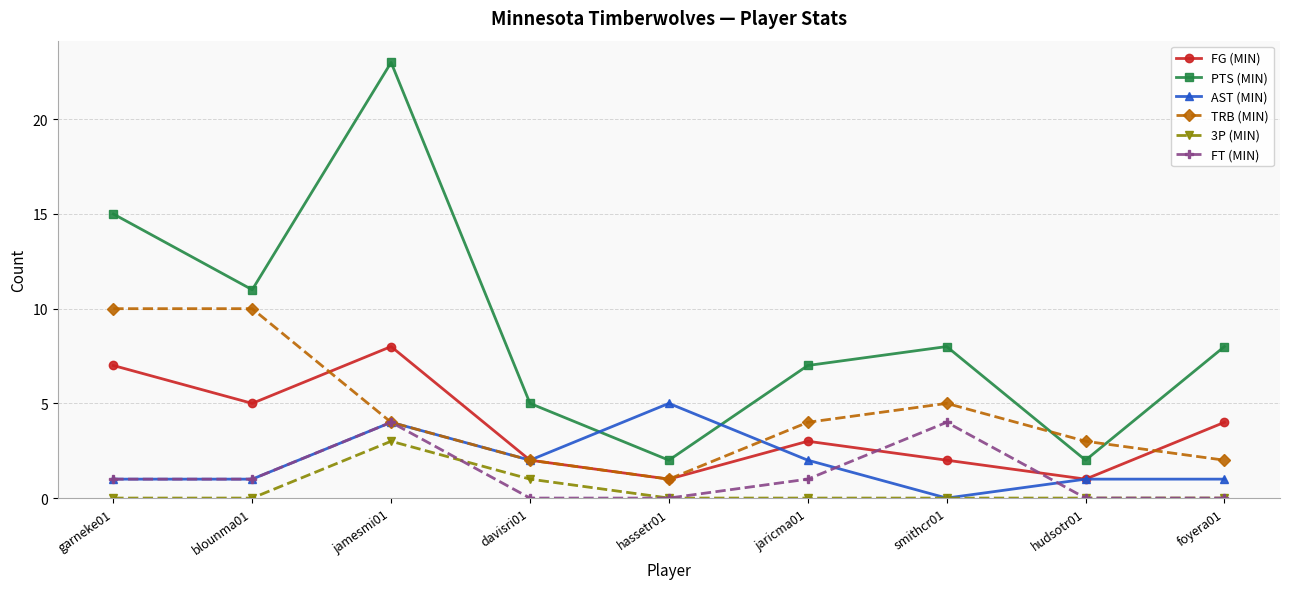

Which series has the largest total across all categories?

PTS (MIN)